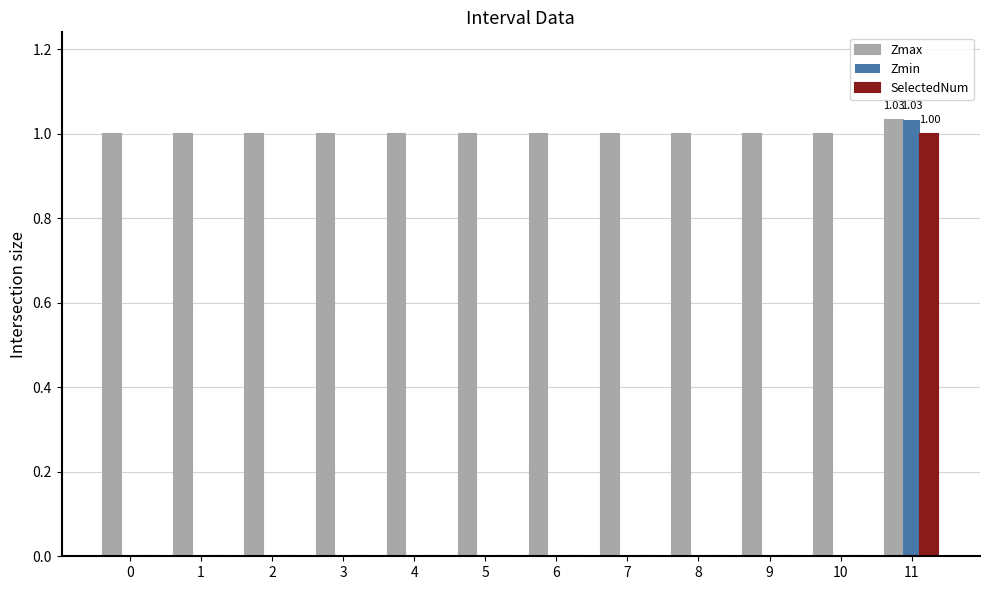

Which series changed the most between 1 and 11?

Zmin